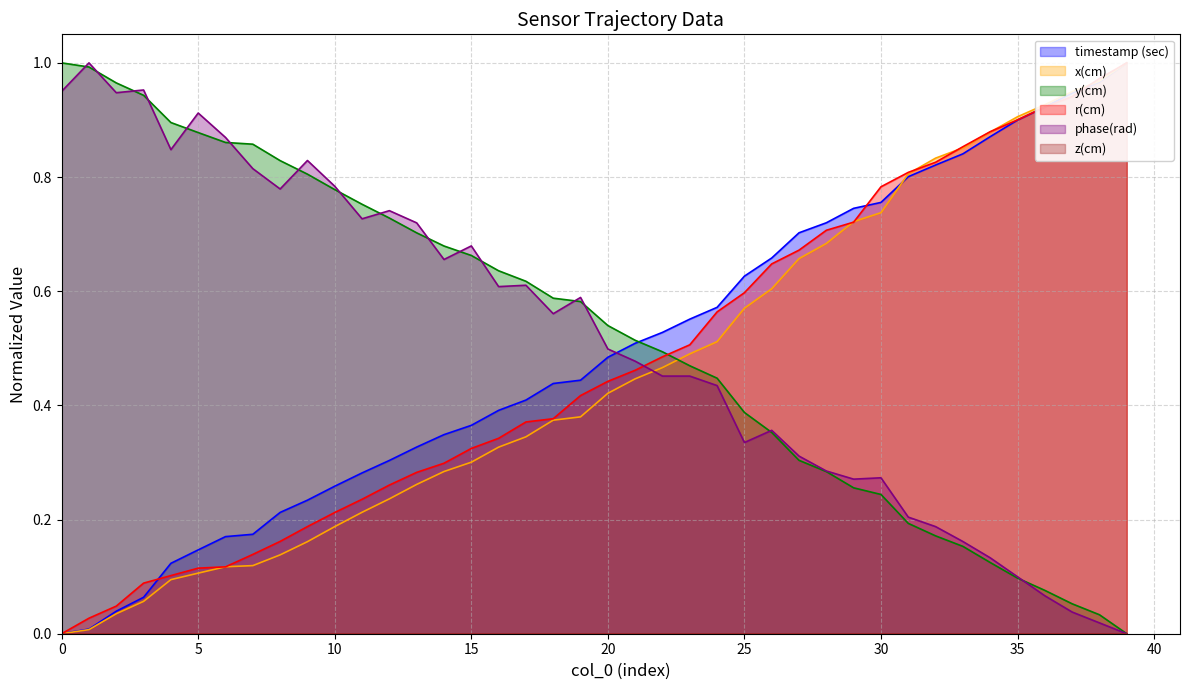

The value of y(cm) at 35 is 0.2. True or false?

False